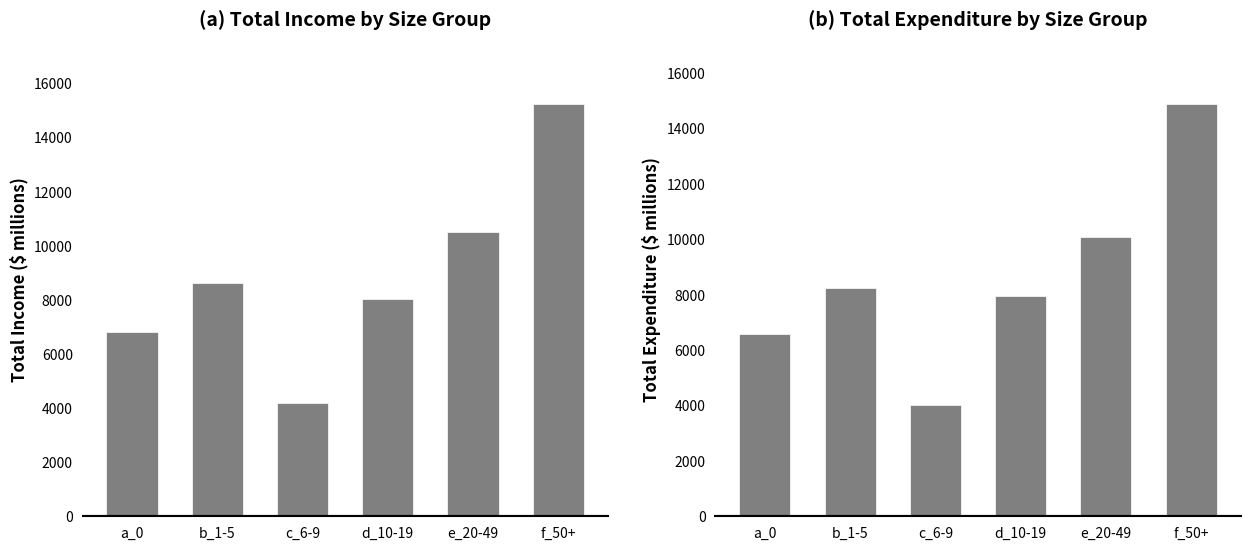

What is the smallest value displayed?

4000